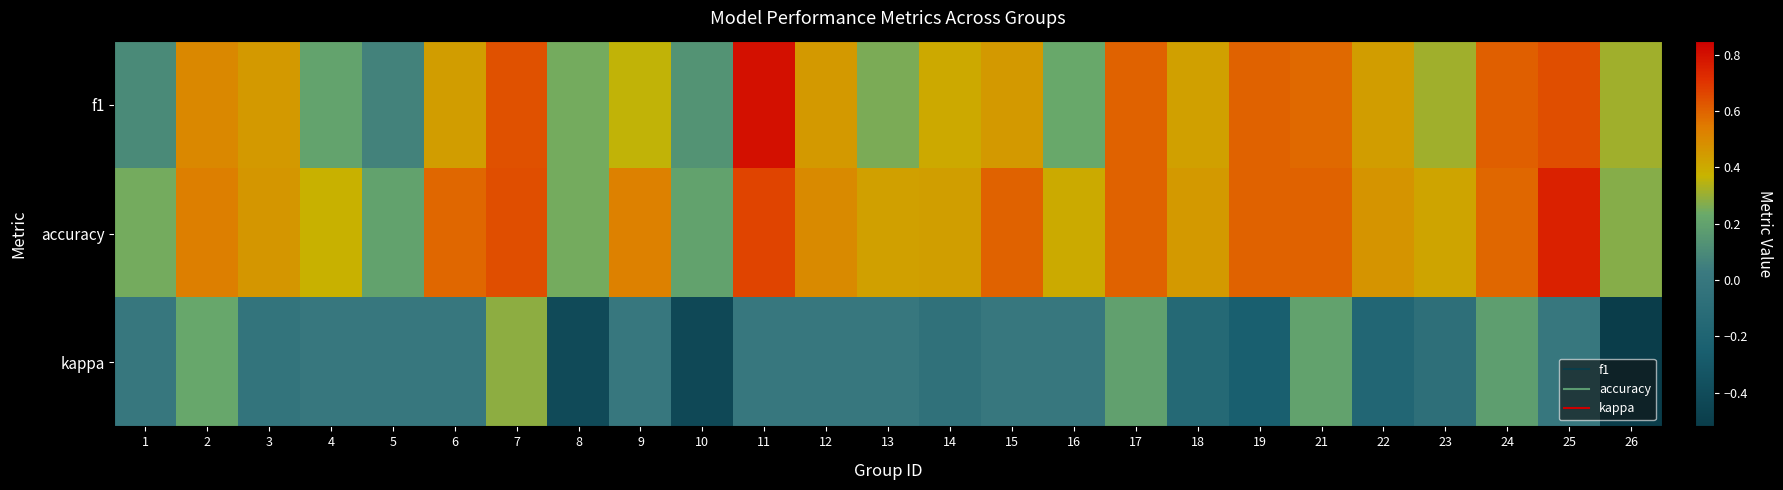

What is the smallest value displayed?

-0.5